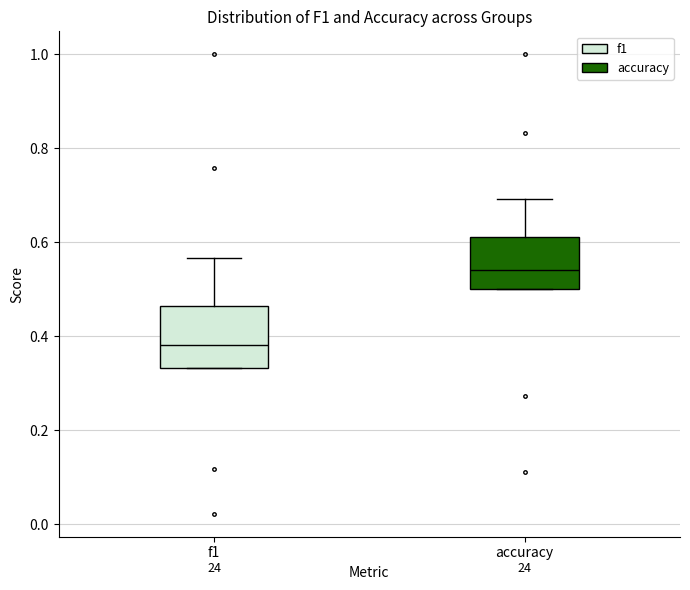

Which box's median line is the highest?

accuracy